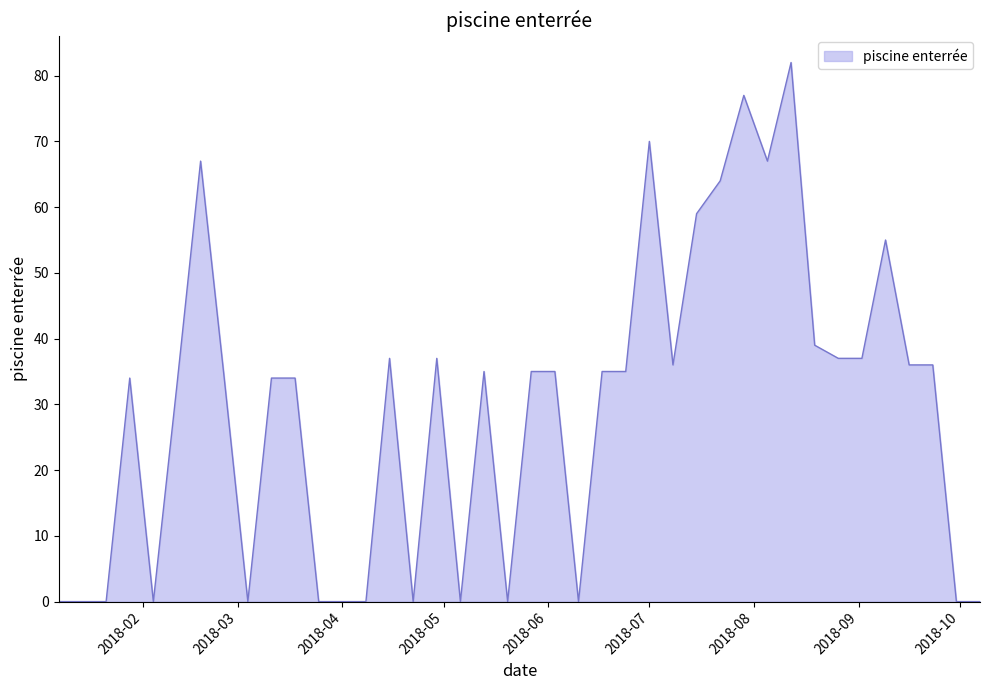

What is the difference between the maximum and minimum values?

82